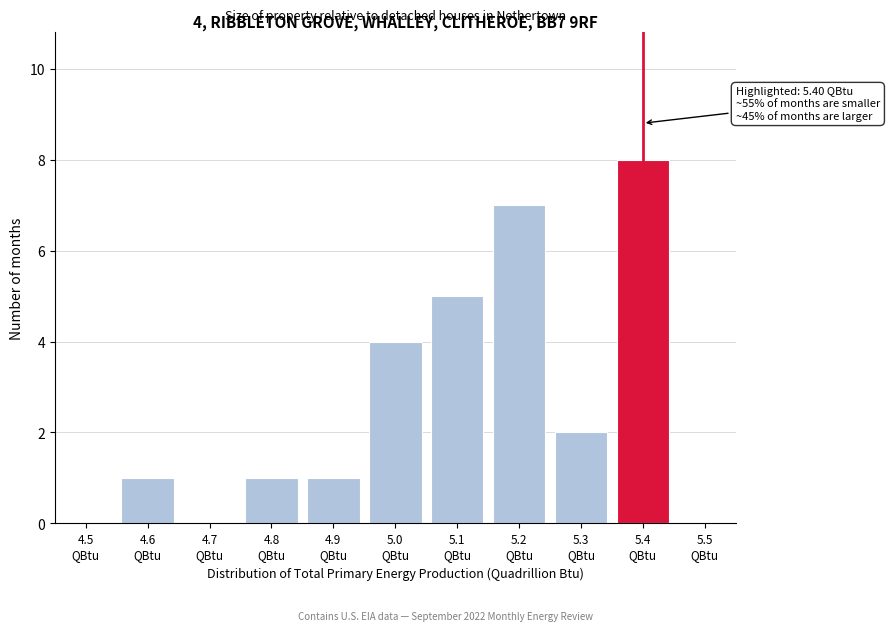

What is the sum of all values?

29